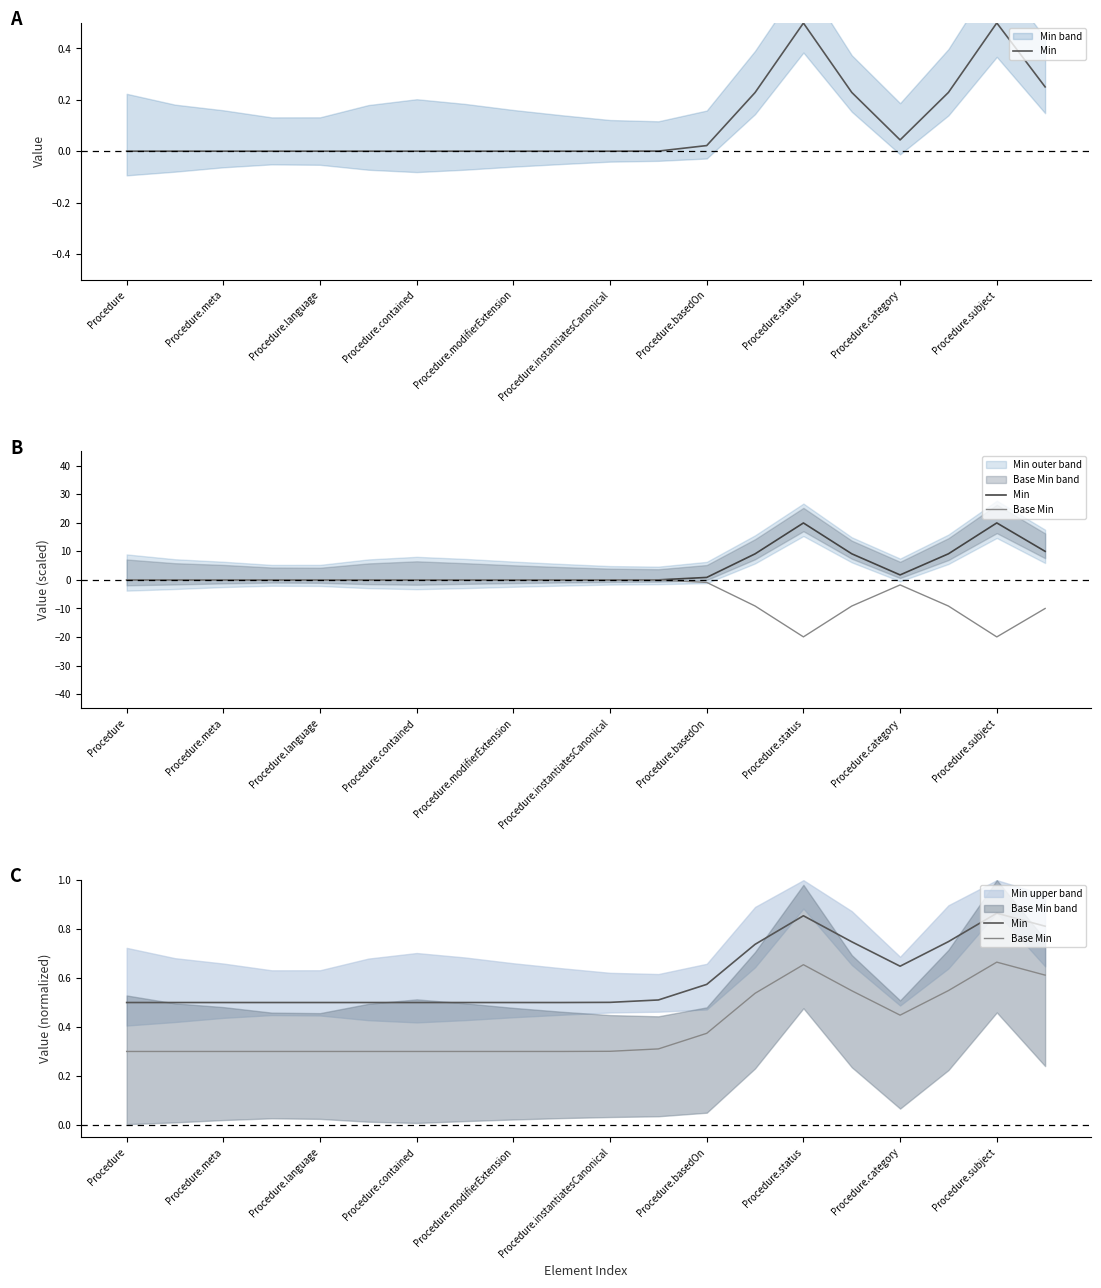

What position from the left is Procedure.subject?

10